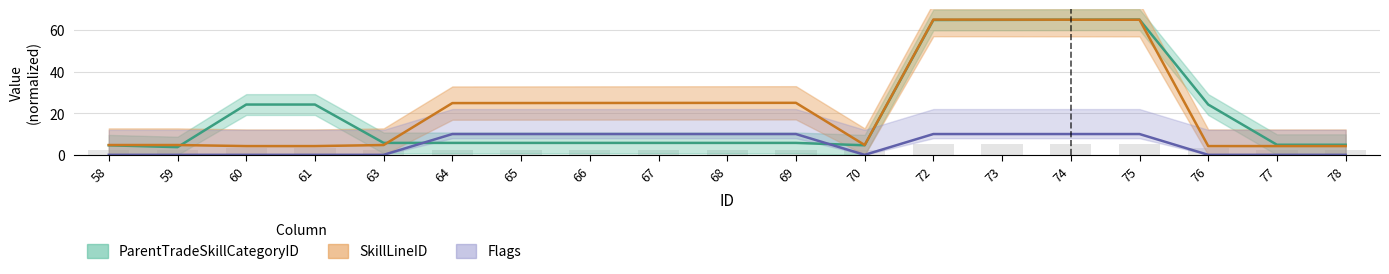

How many distinct data groups are displayed?

3